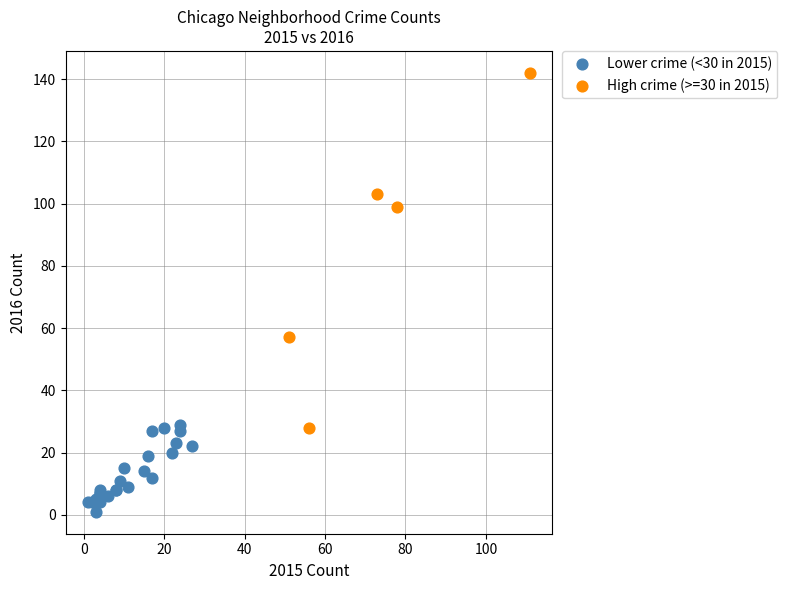

Which series contains the lowest Y value?

Lower crime (<30 in 2015)